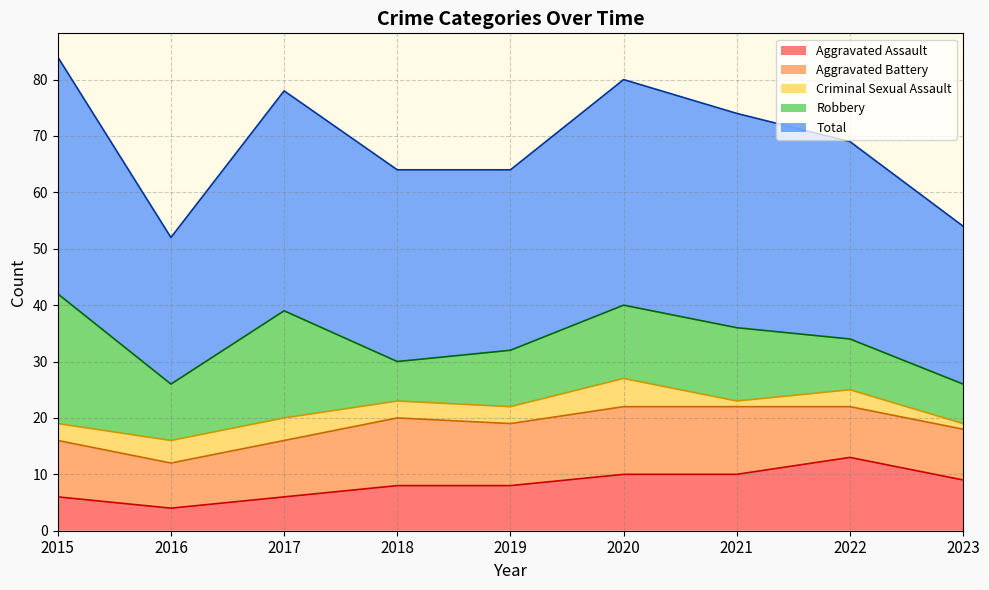

True or false: Total has more than 2 points higher than both neighbors.

False